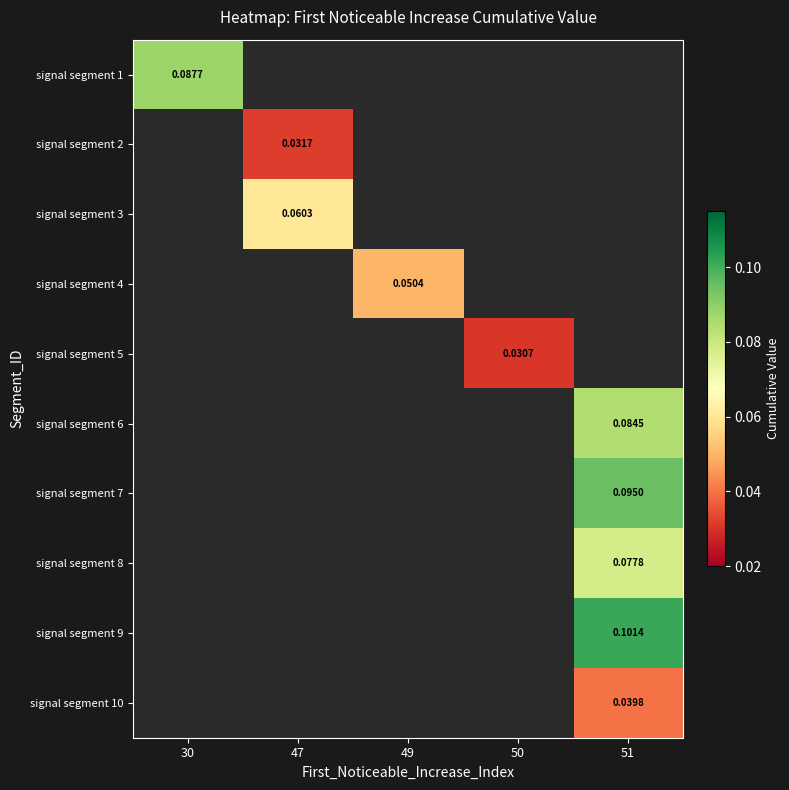

The value of signal segment 9 at 51 is 0.0. True or false?

False